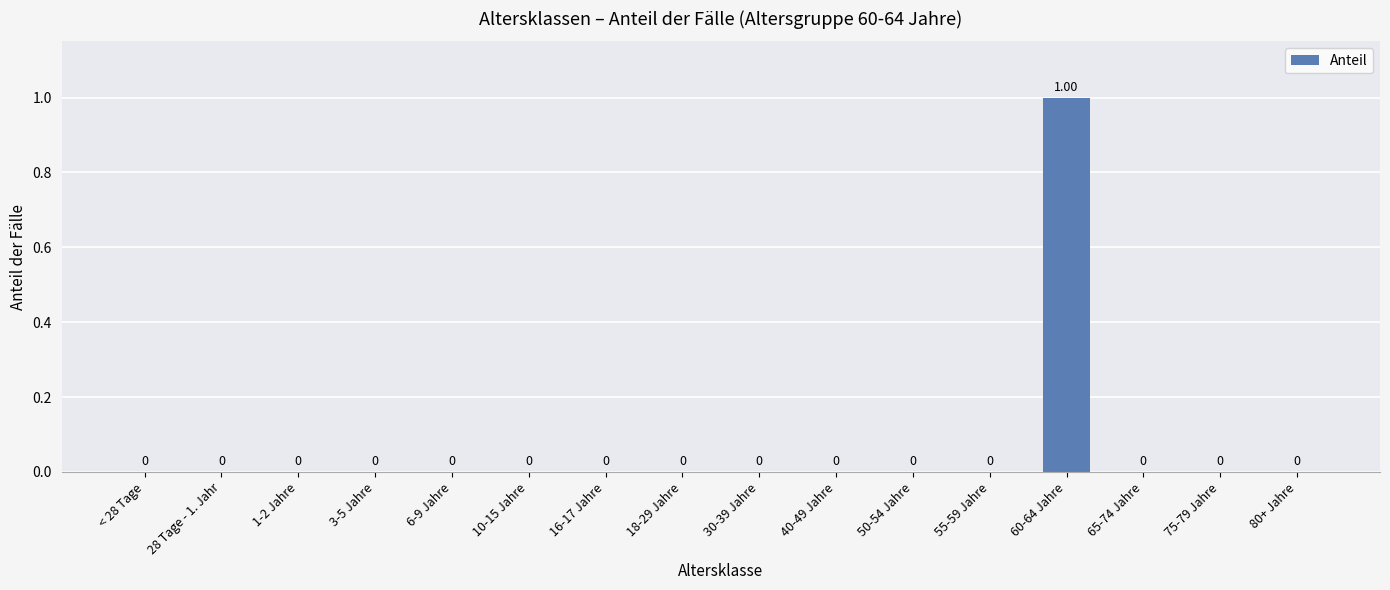

What is the change in value from 3-5 Jahre to 60-64 Jahre?

+1